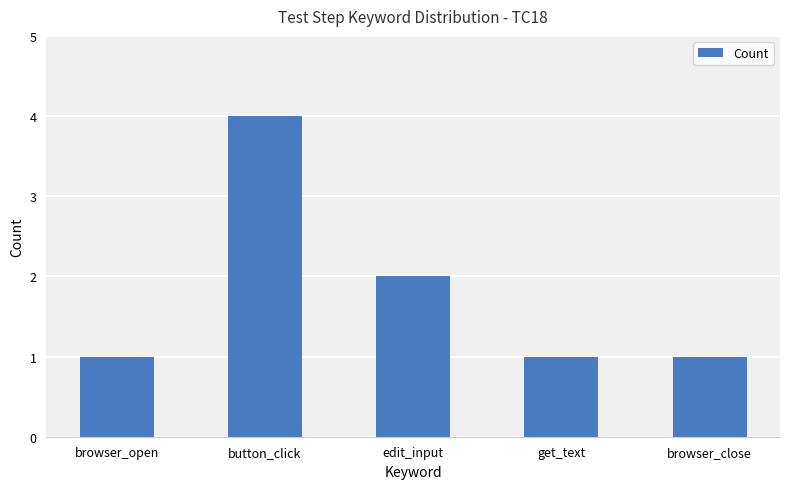

What is the greatest value displayed?

4